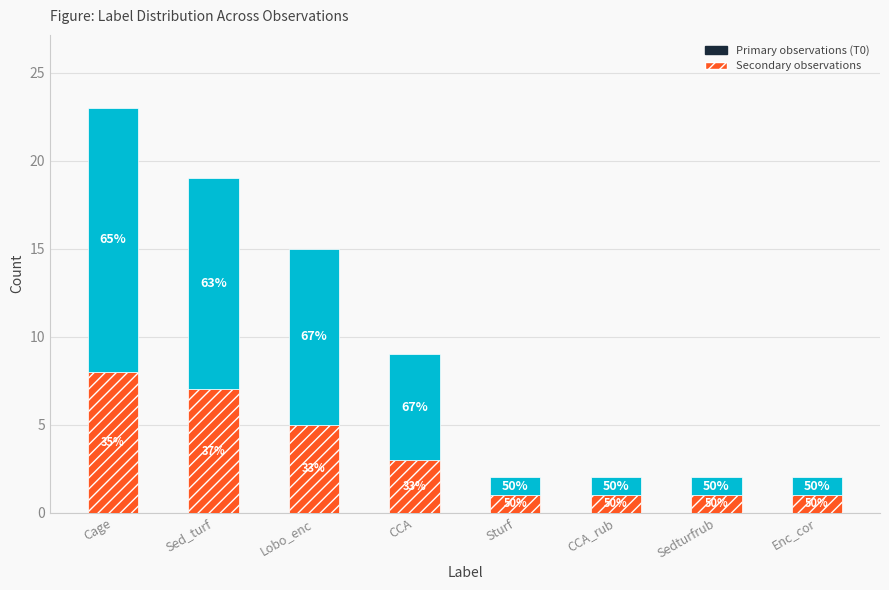

How many bars are there in total?

8